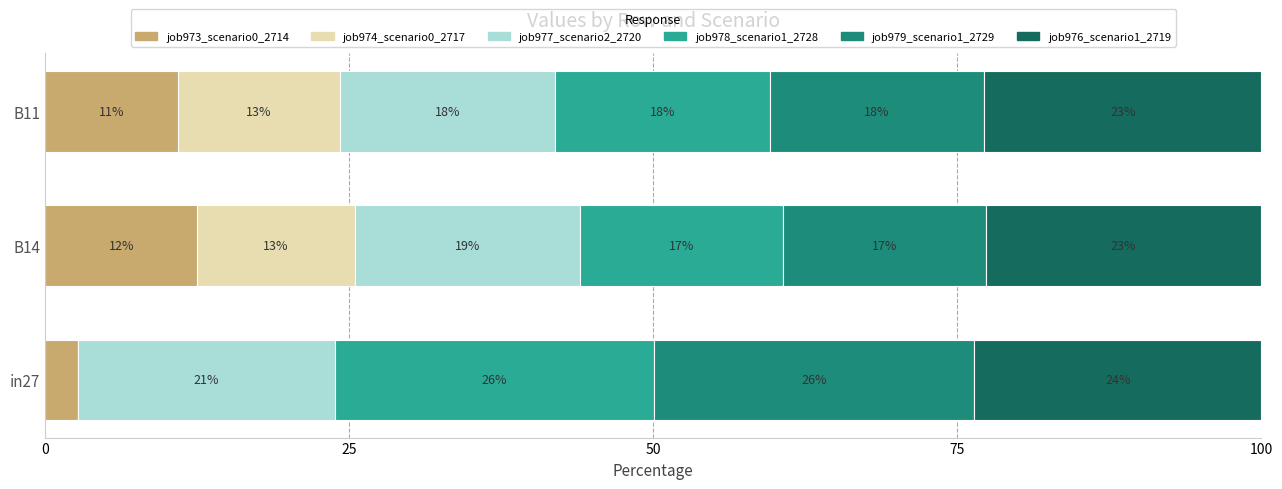

What is the value of the job978_scenario1_2728 bar at the 2nd from the left?

16.7